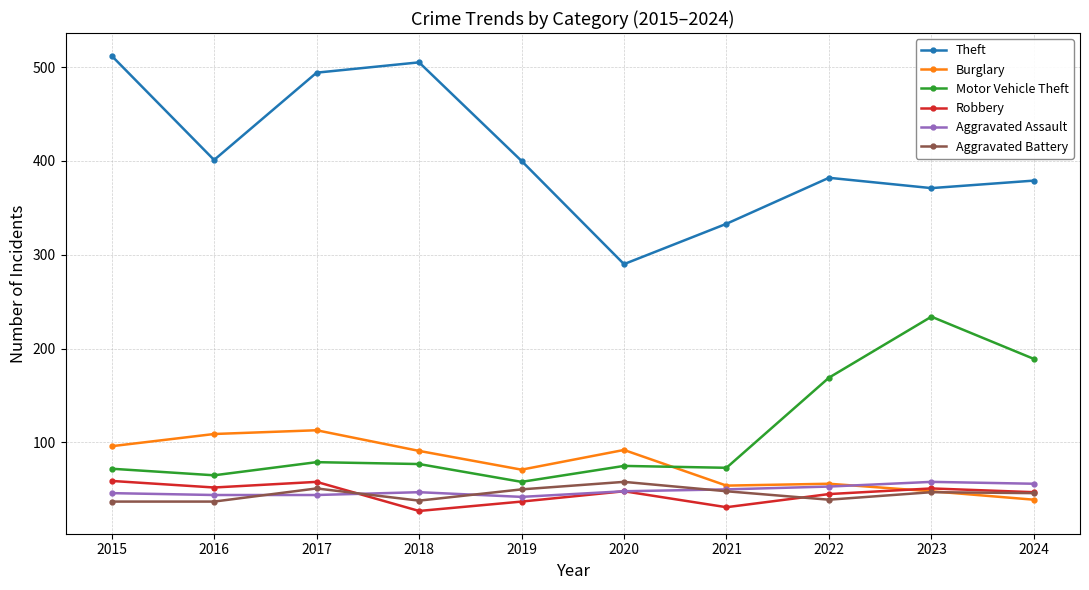

Between which two adjacent categories do Burglary and Motor Vehicle Theft first intersect?

2020 and 2021